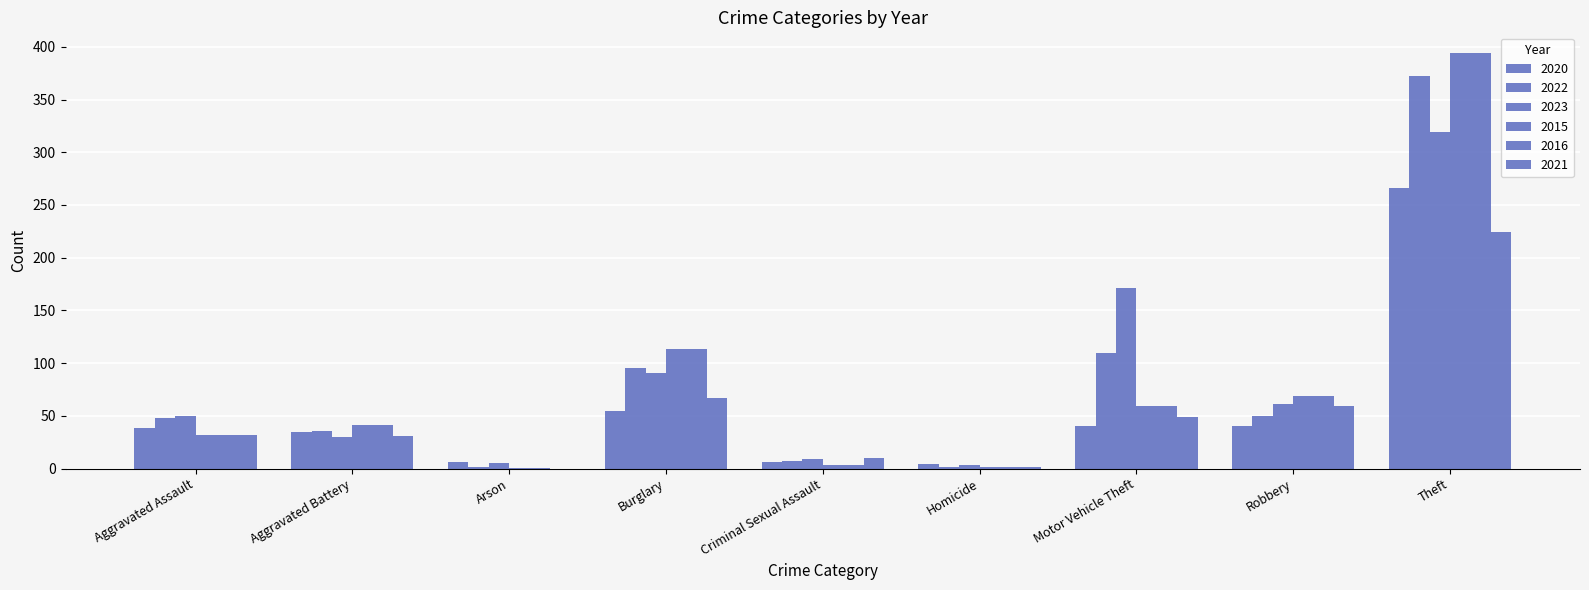

How many categories are shown in the chart?

9